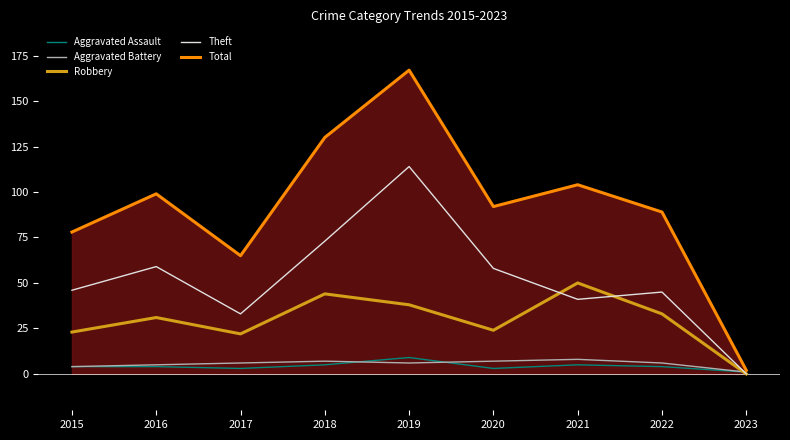

The value of Aggravated Assault at 2016 is 2. True or false?

False